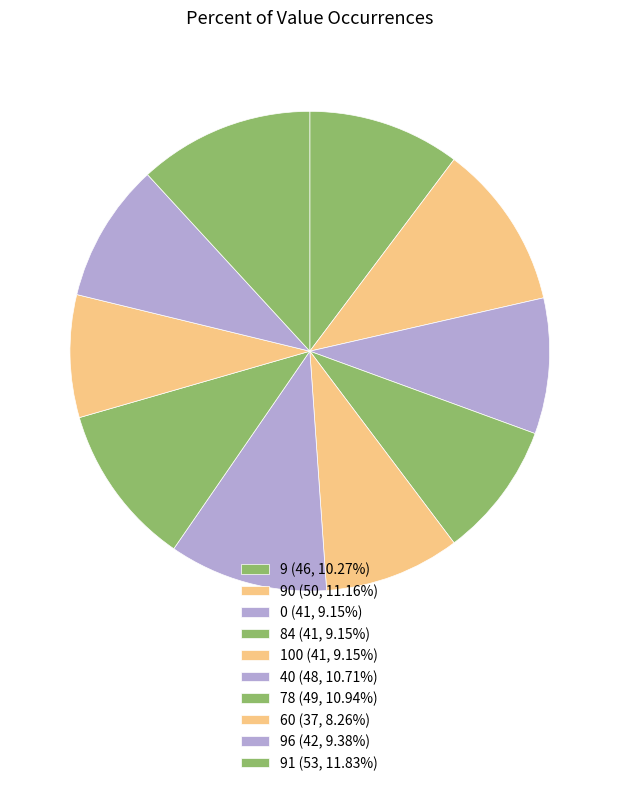

How many segments does this pie chart have?

10